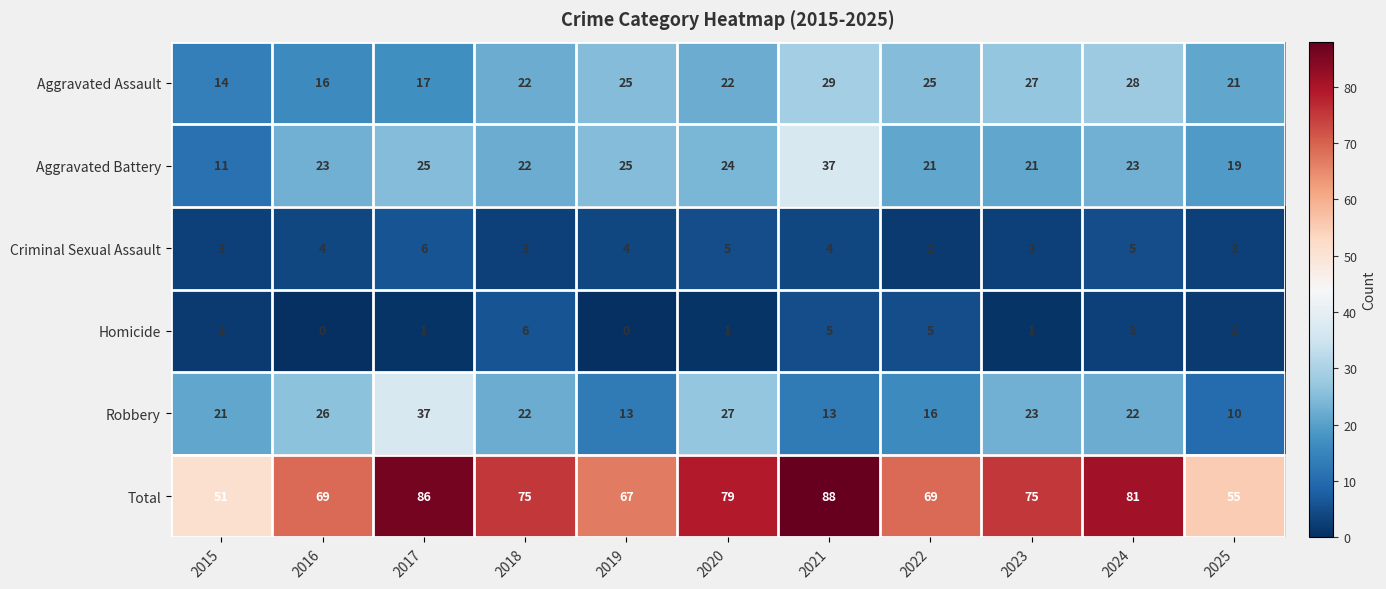

Which category has the lowest value in the Robbery series?

2025